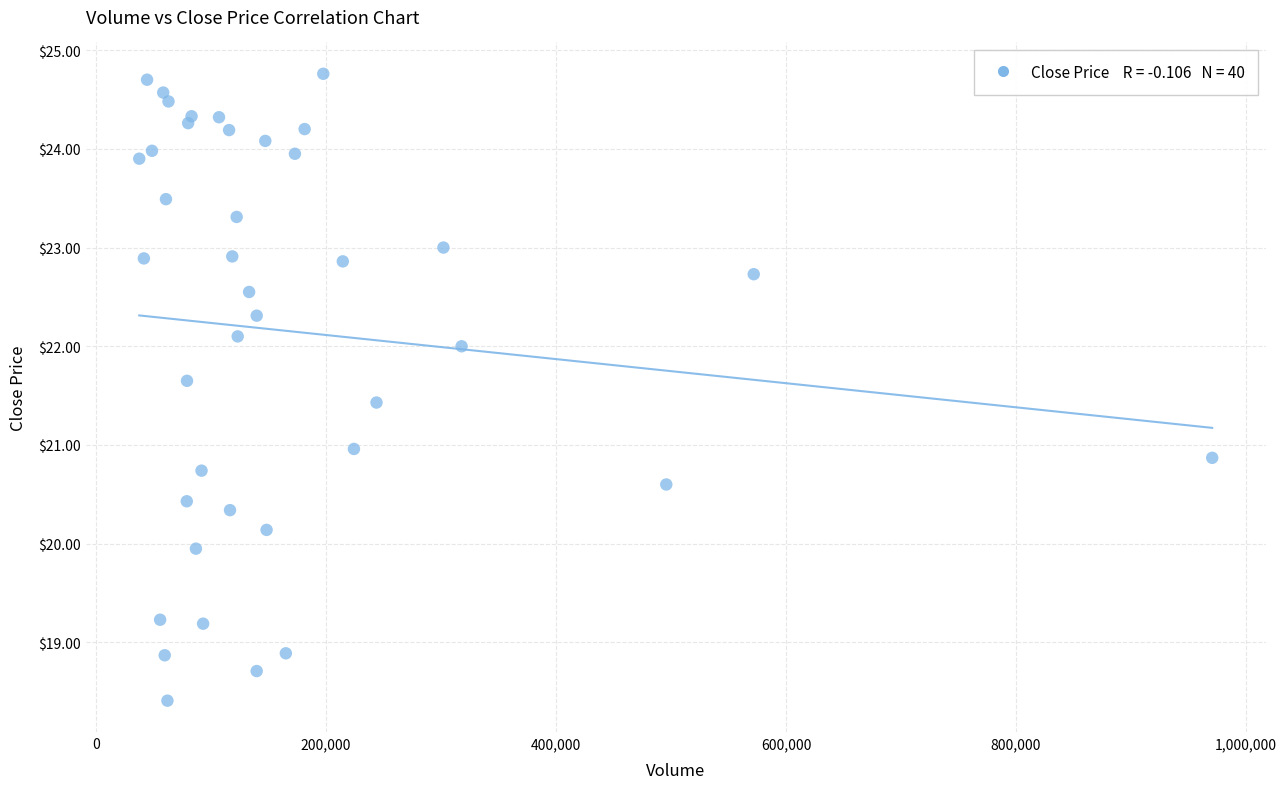

What is the range of X values (max minus min)?

932709.0